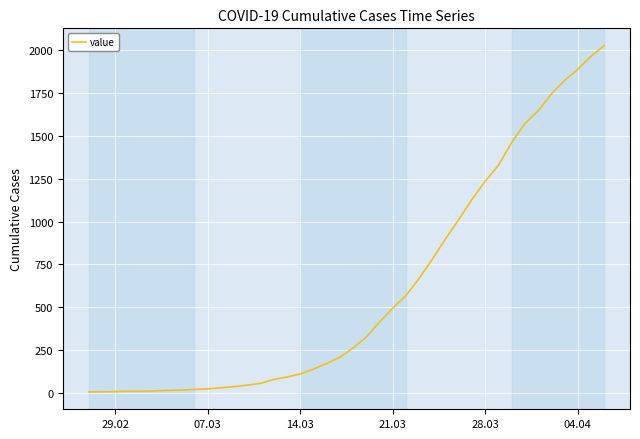

What is the greatest value displayed?

2025